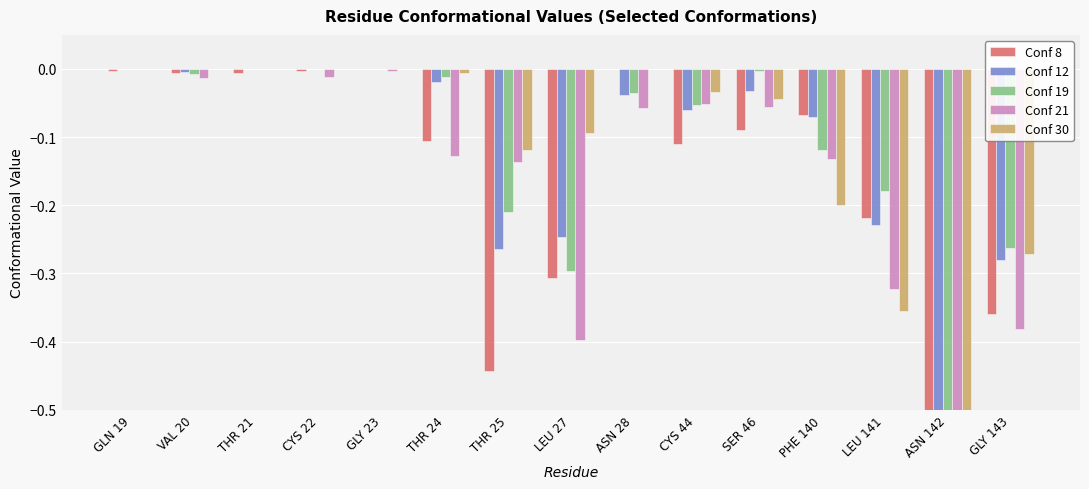

What is the difference between the second highest and minimum values in the Conf 21 series?

1.0